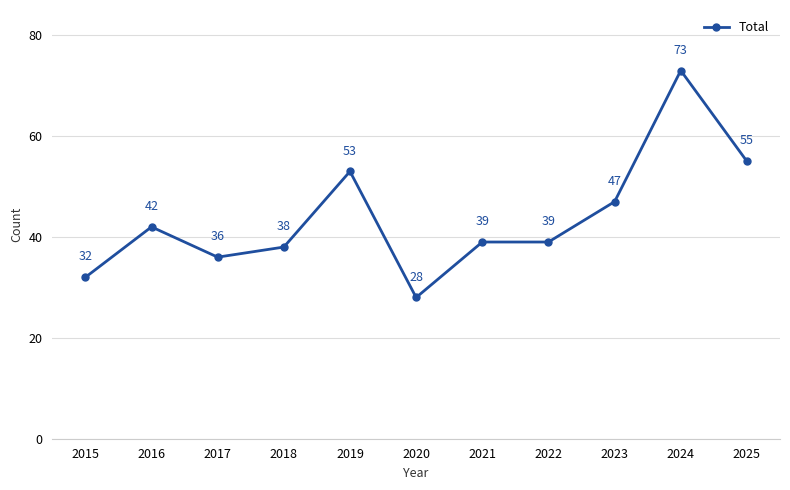

Reading left to right, what are all the values shown in this chart?

2015=32	2016=42	2017=36	2018=38	2019=53	2020=28	2021=39	2022=39	2023=47	2024=73	2025=55